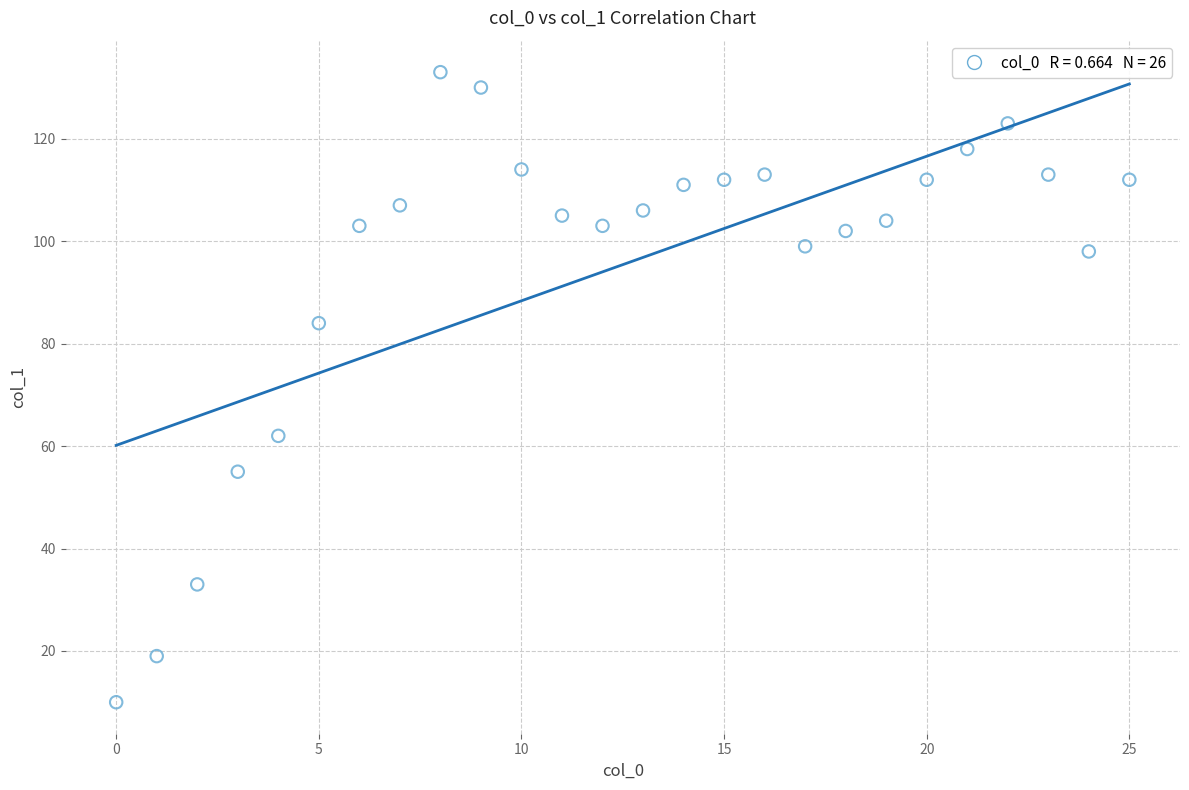

What is the range of X values (max minus min)?

25